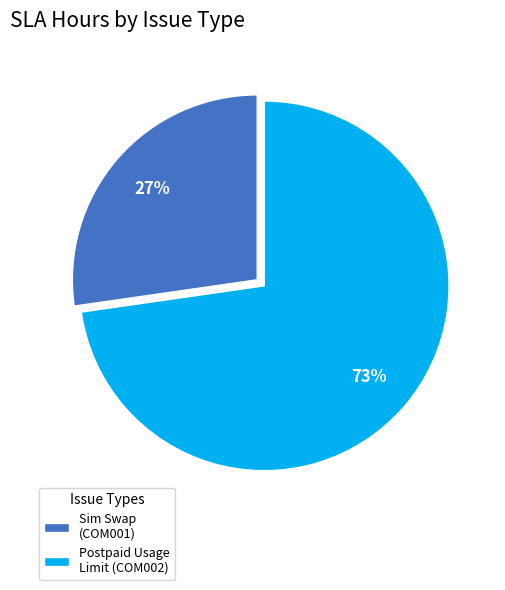

To the nearest percent, what portion does Postpaid Usage Limit (COM002) represent?

73%